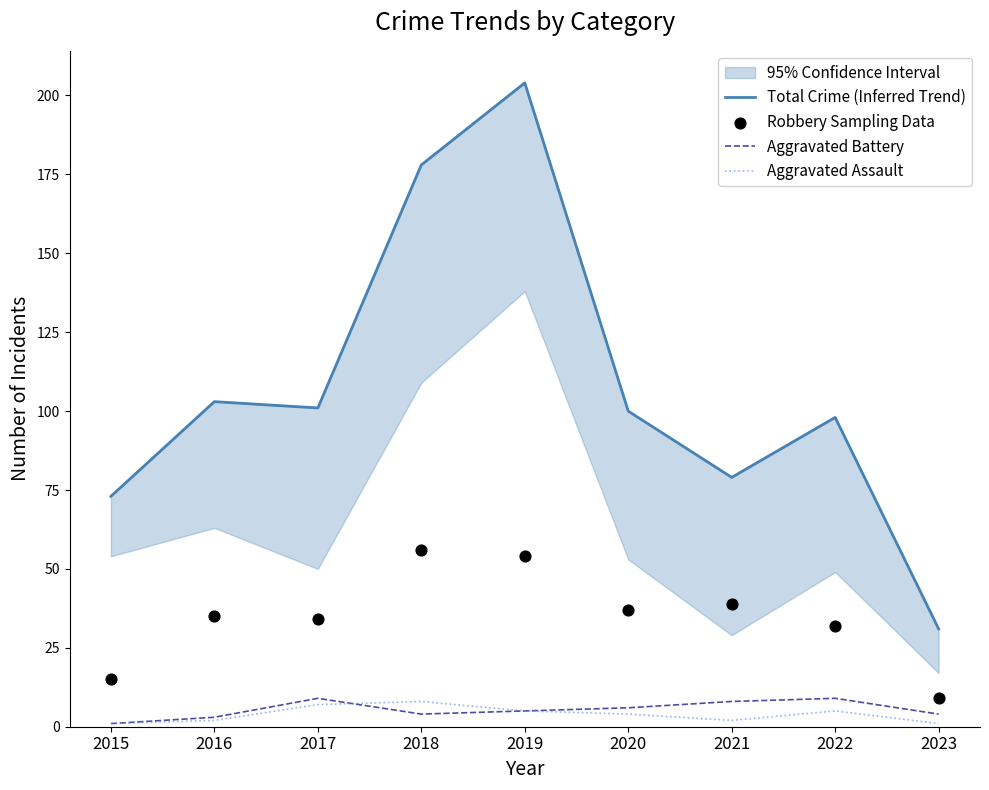

At how many categories does at least one series exceed 175?

2